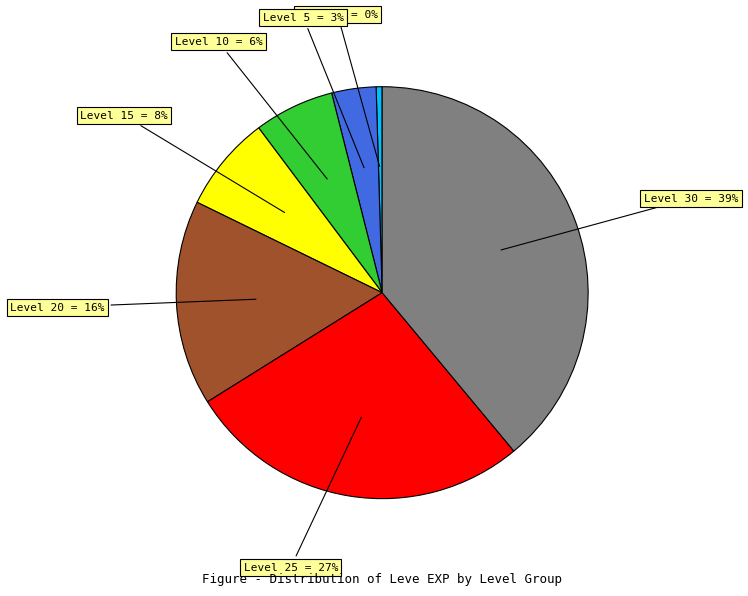

How many slices are in this pie chart?

7